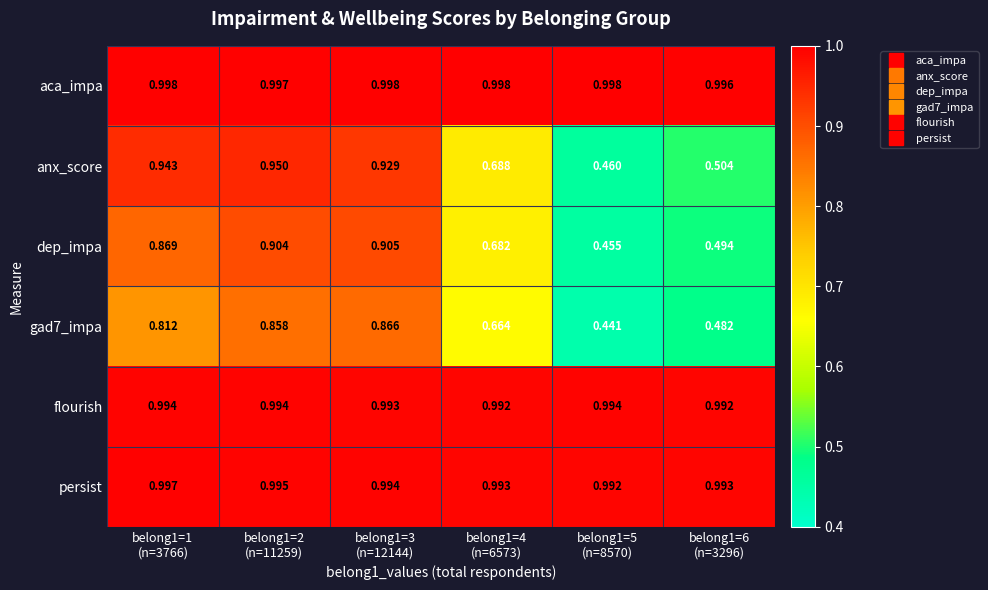

Which series has the largest range (max minus min)?

anx_score